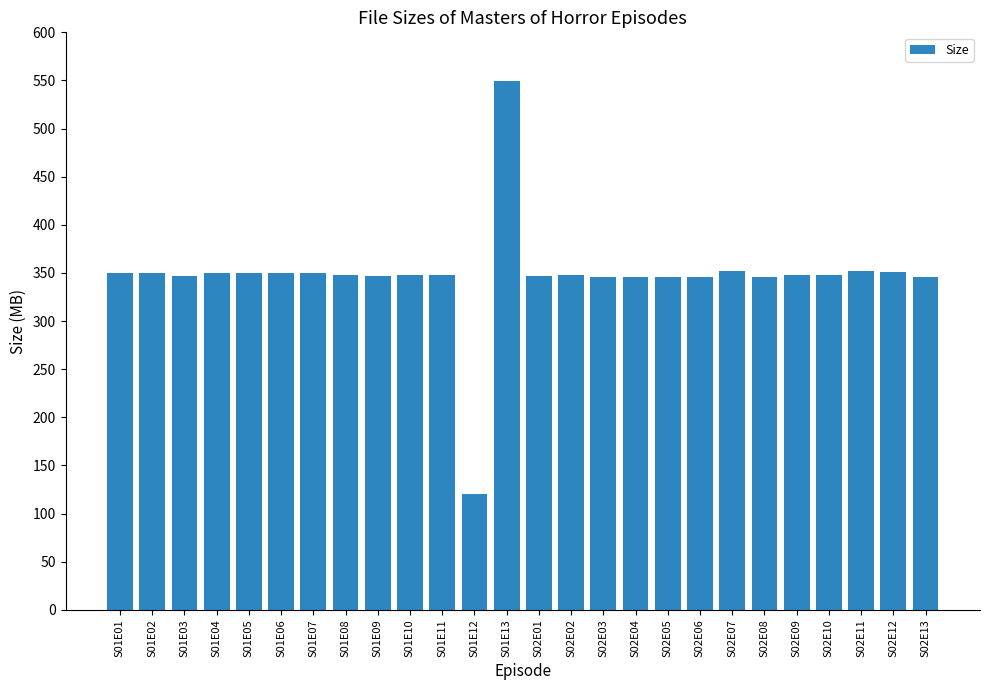

What is the label of the 11th bar from the left?

S01E11